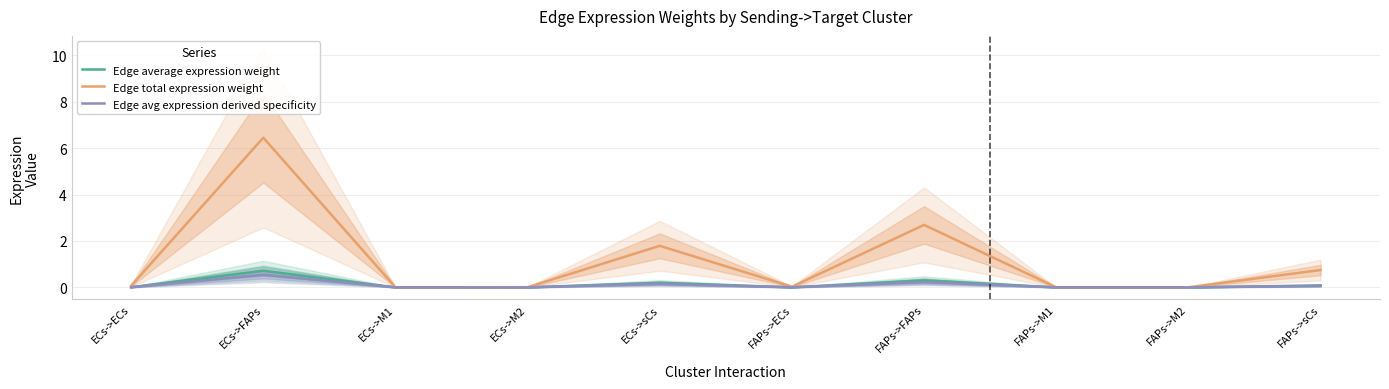

True or false: Edge avg expression derived specificity and Edge total expression weight intersect in this chart.

False